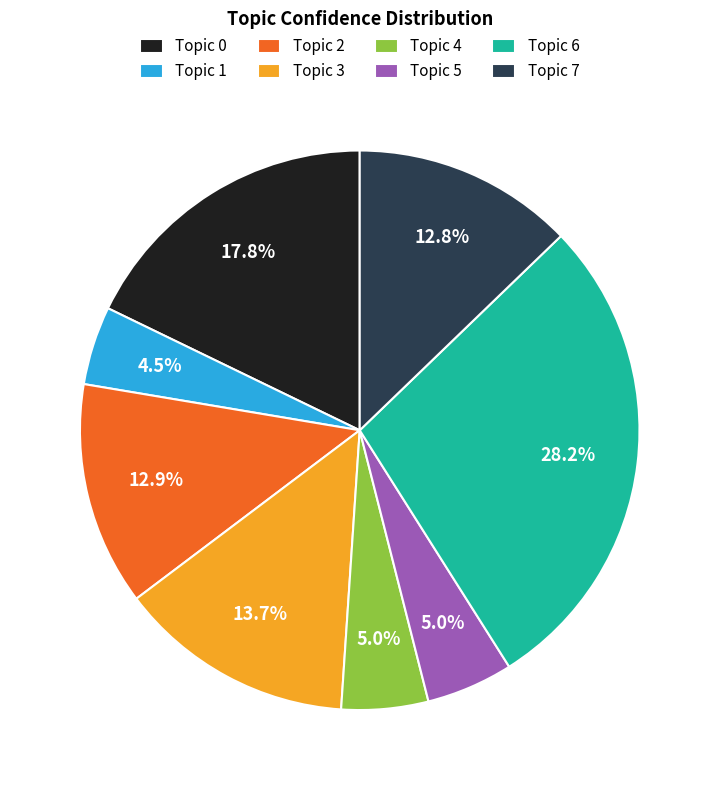

Which slice is the largest?

Topic 6